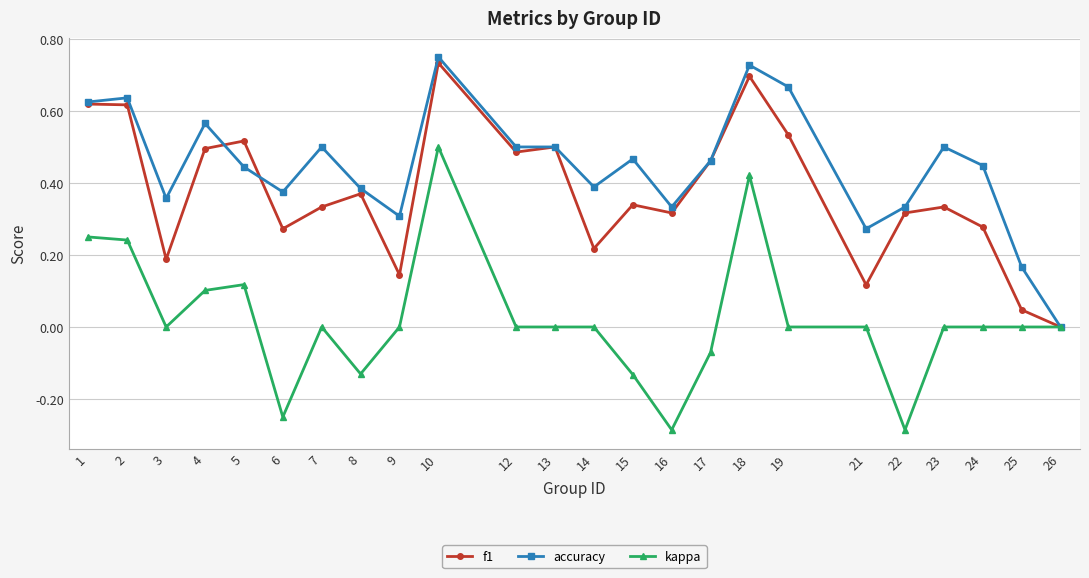

Rank the series by their average value, from lowest to highest.

kappa, f1, accuracy